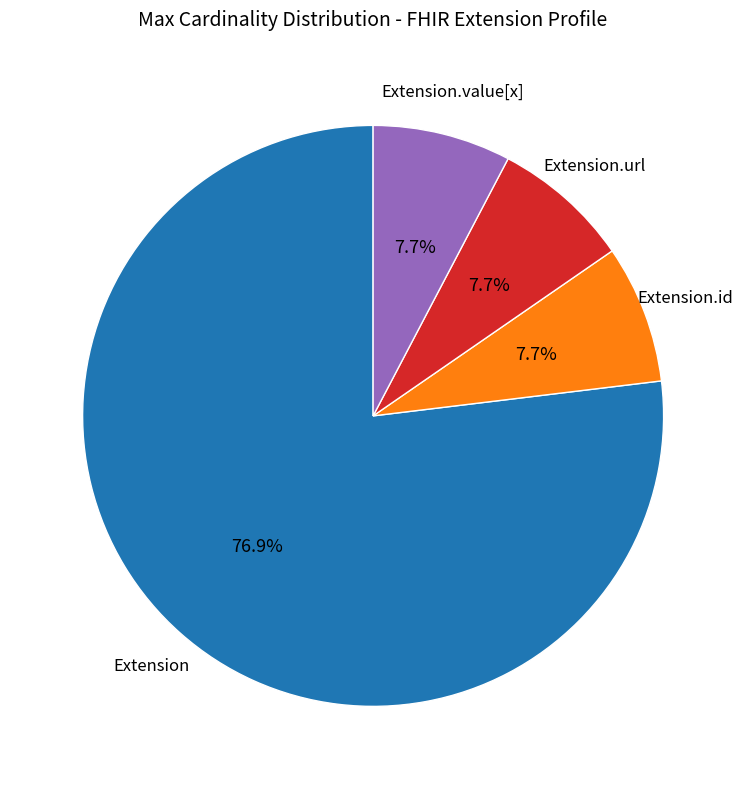

Is there any slice that represents more than half of the pie?

Yes